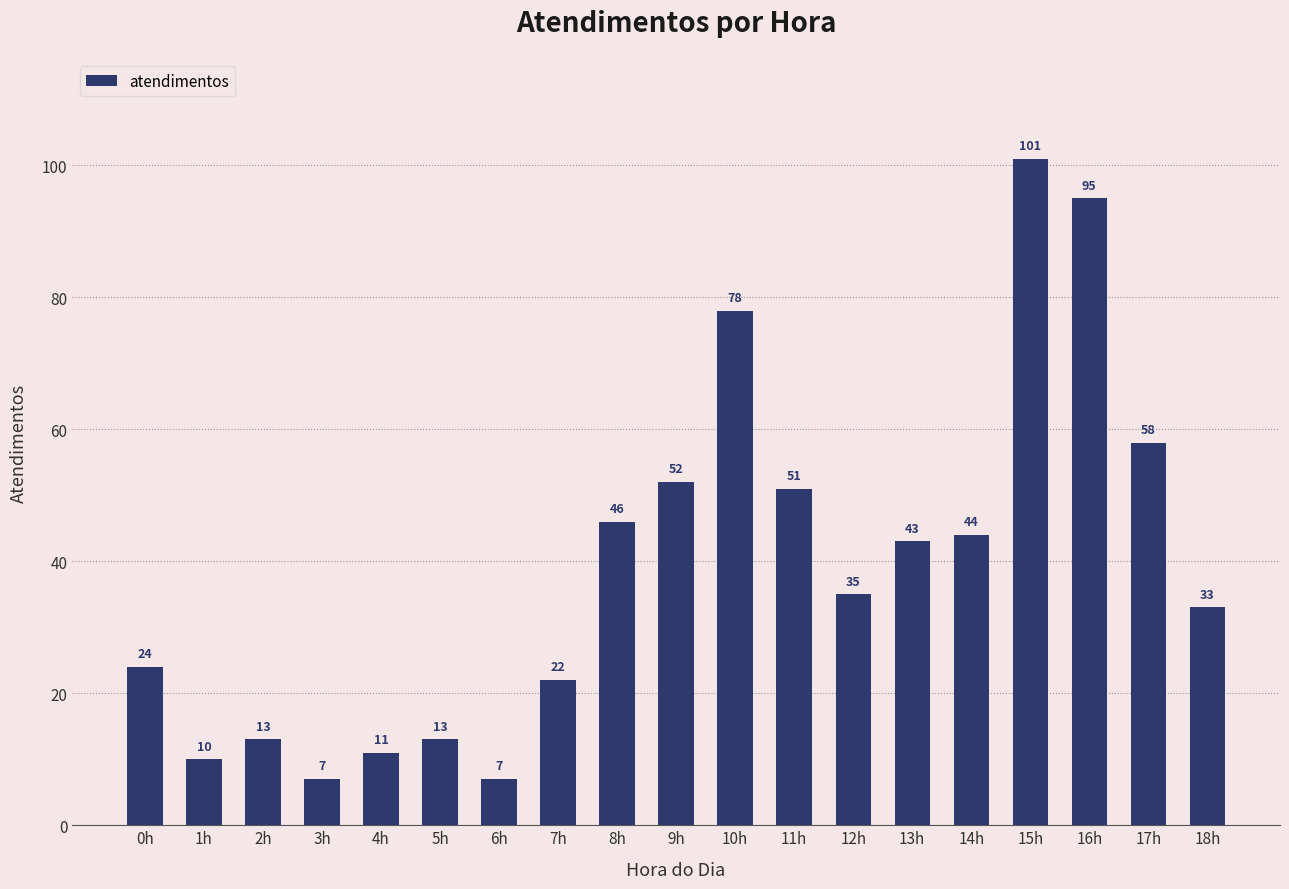

At which label does the data first exceed 35?

8h